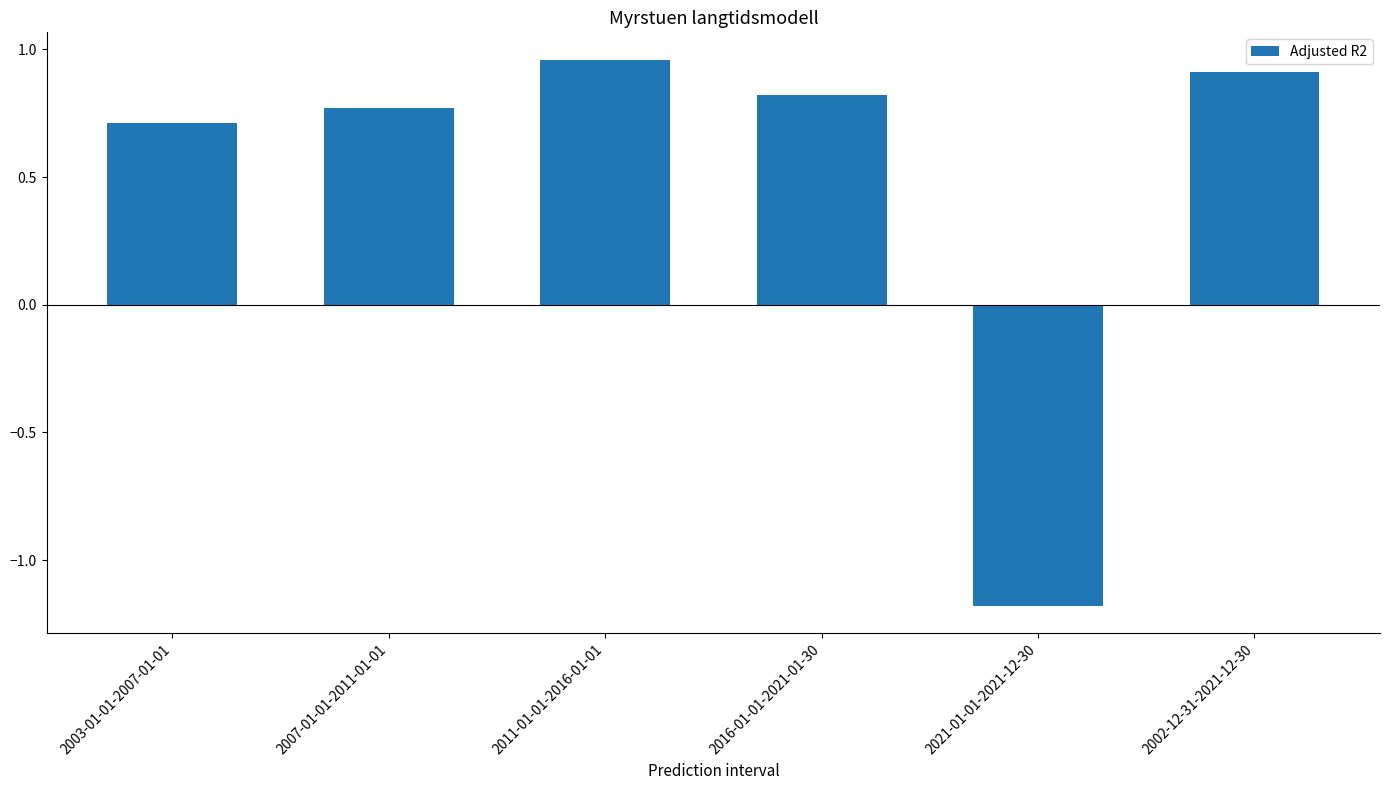

What is the difference between the maximum and minimum values?

2.1